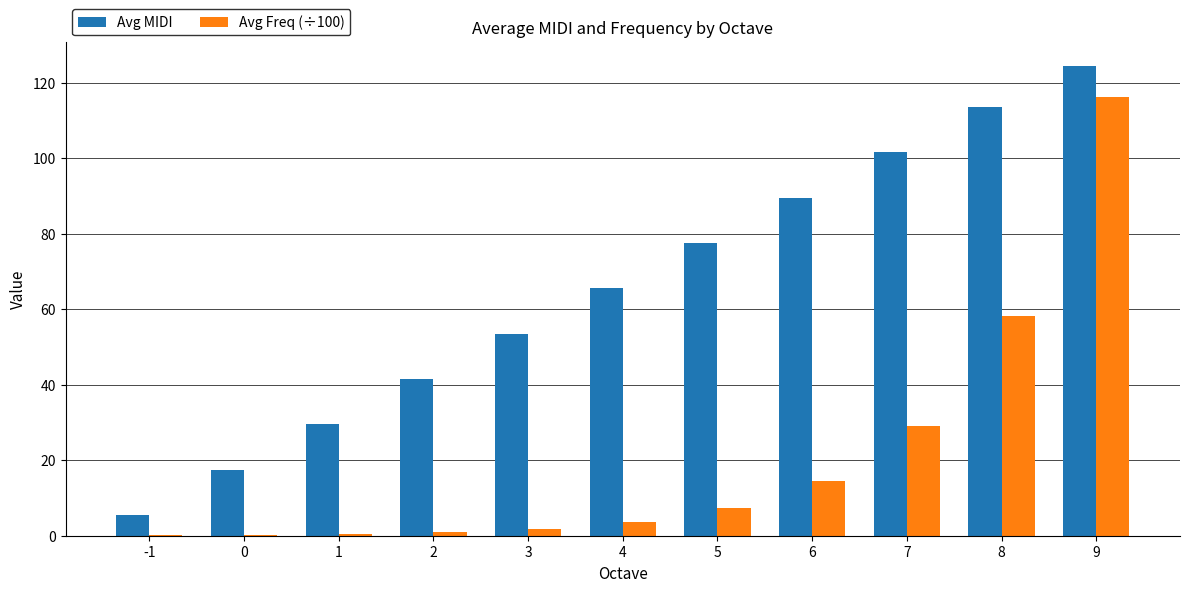

What is the total value across all series at -1?

5.6